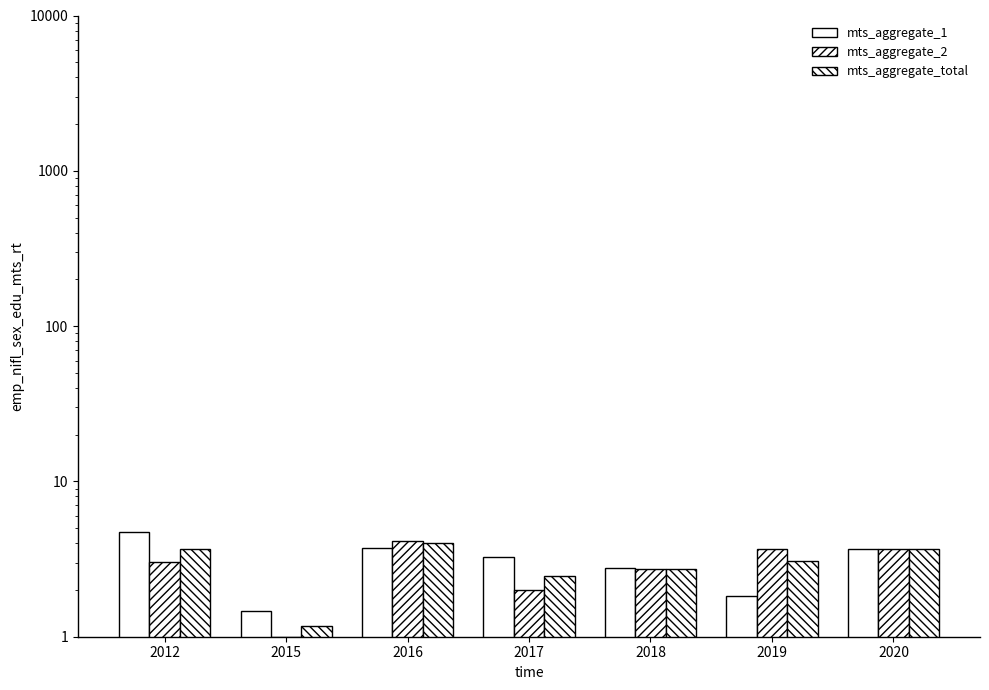

Reading right to left, list all the values displayed in this chart.

mts_aggregate_1: 3.6	1.8	2.8	3.3	3.7	1.5	4.8
mts_aggregate_2: 3.7	3.7	2.7	2.0	4.2	1.0	3.0
mts_aggregate_total: 3.6	3.1	2.7	2.5	4.0	1.2	3.7